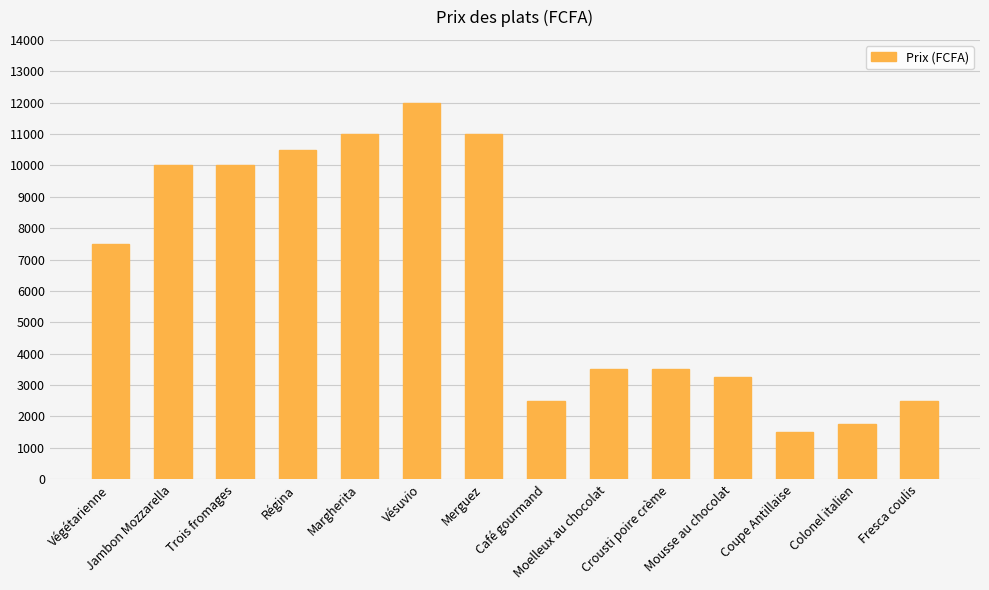

How many bars are there in total?

14